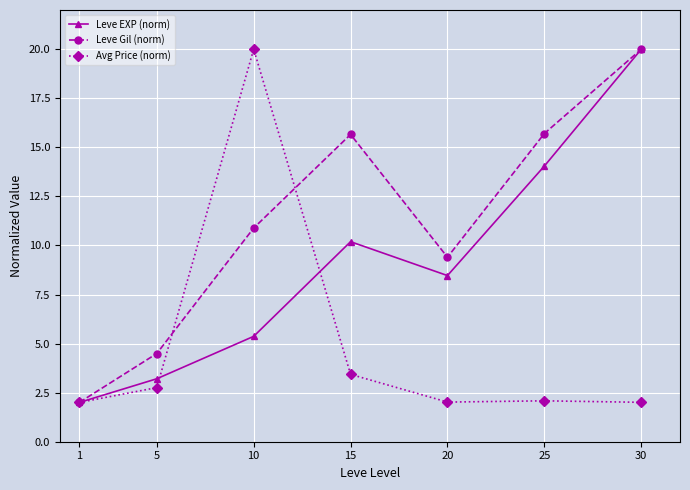

At which category is the sum across all series the highest?

30